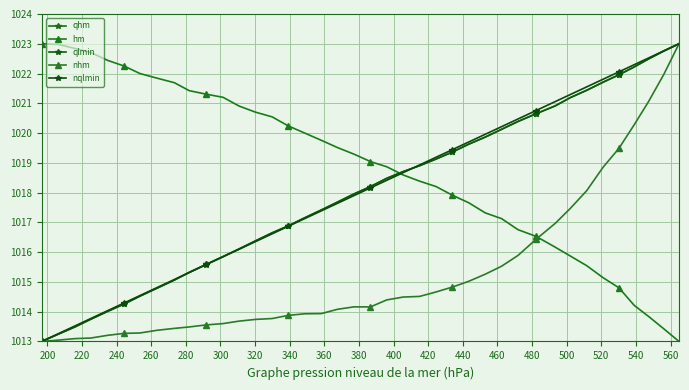

Which series has the largest range (max minus min)?

qhm